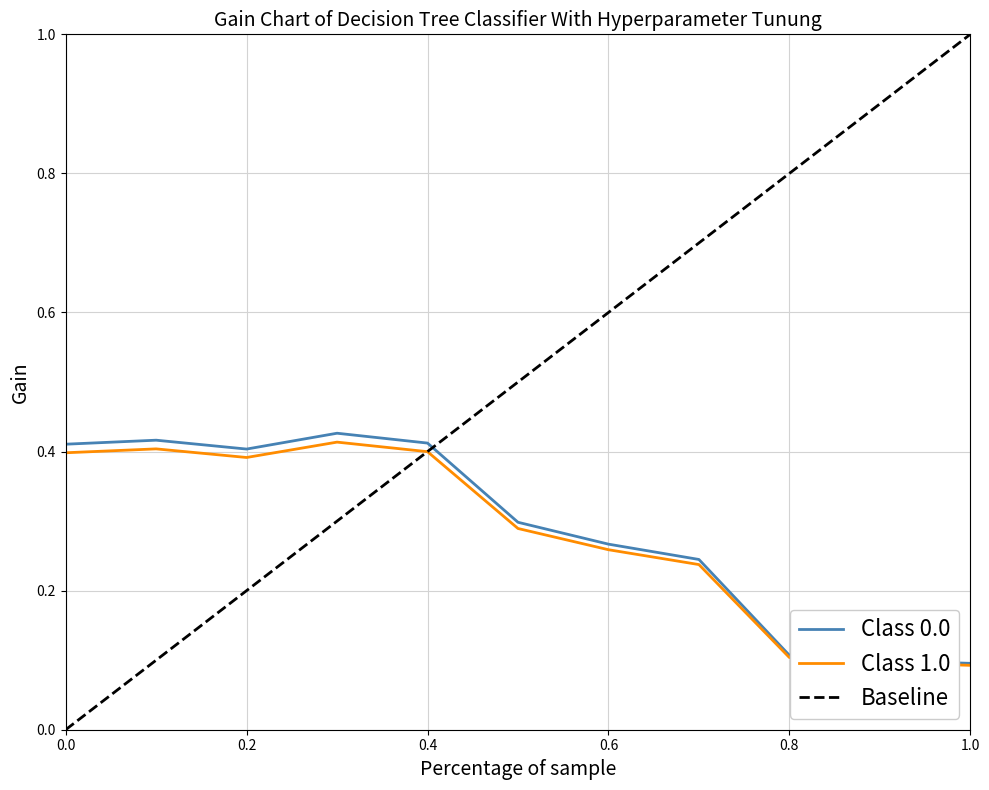

What is the difference between the maximum and minimum values?

0.3